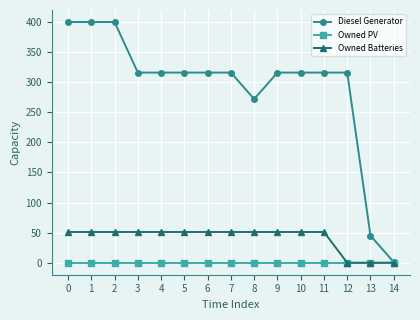

What is the spread (max minus min) of values at 12?

316